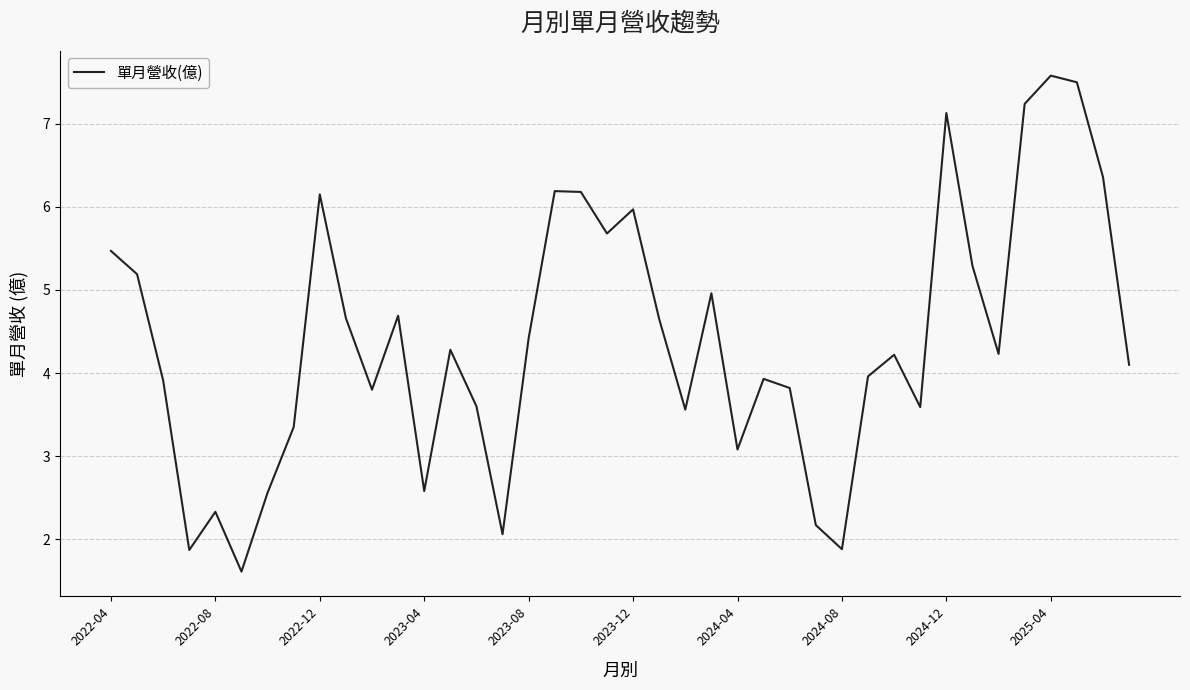

What is the smallest value displayed?

1.6